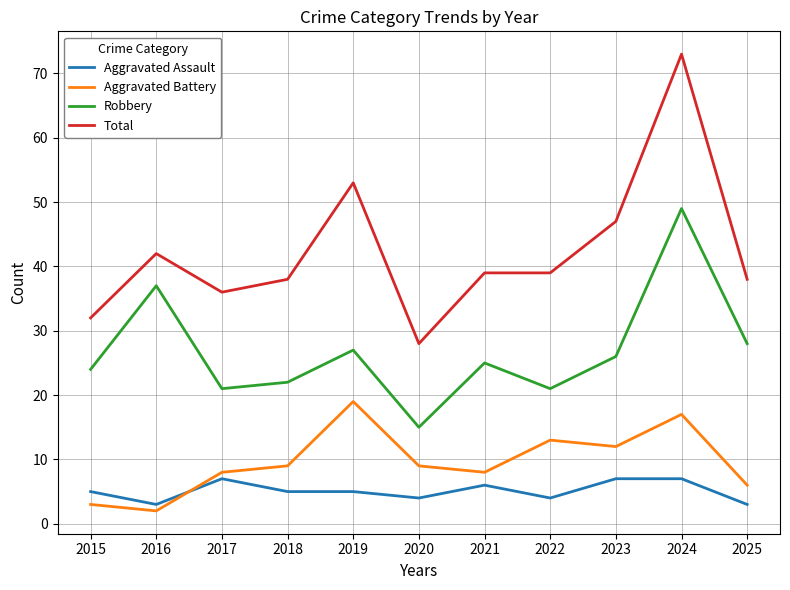

The Aggravated Battery series shows 11 at 2024. True or false?

False